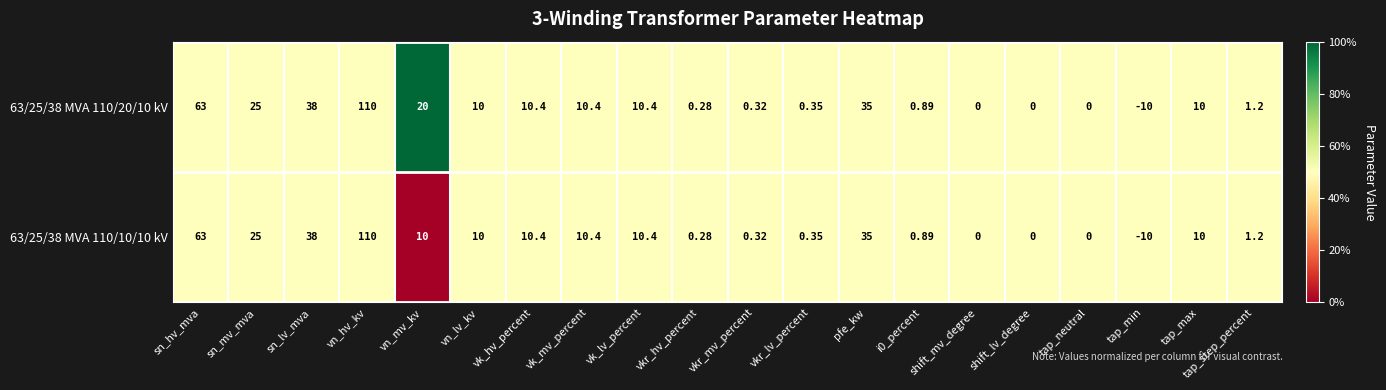

At which category is the sum across all series the highest?

vn_hv_kv